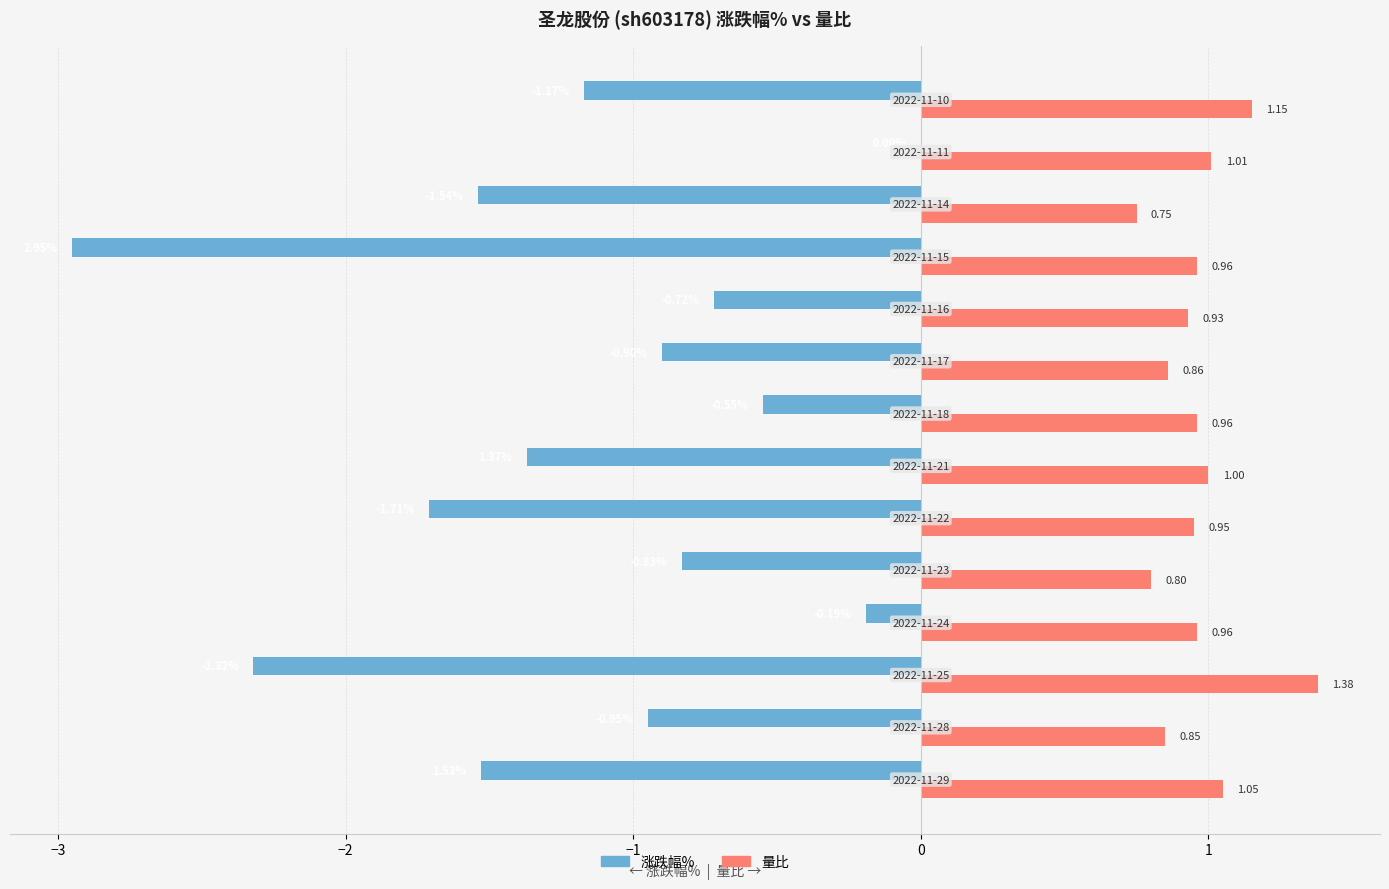

Which series has the largest total across all categories?

量比